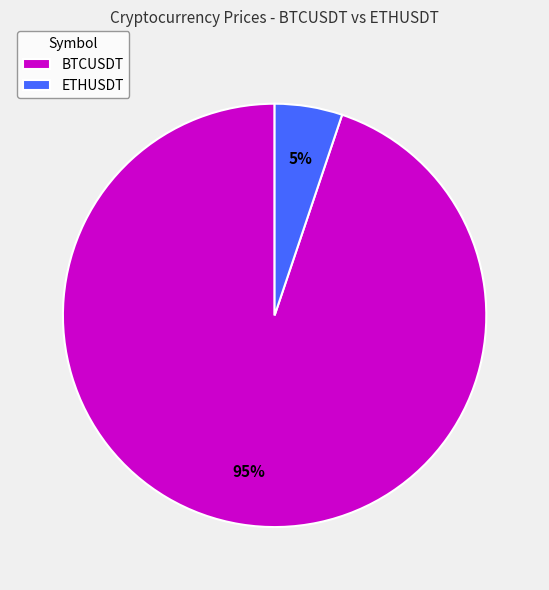

Is the sum of ETHUSDT and BTCUSDT greater than half?

Yes